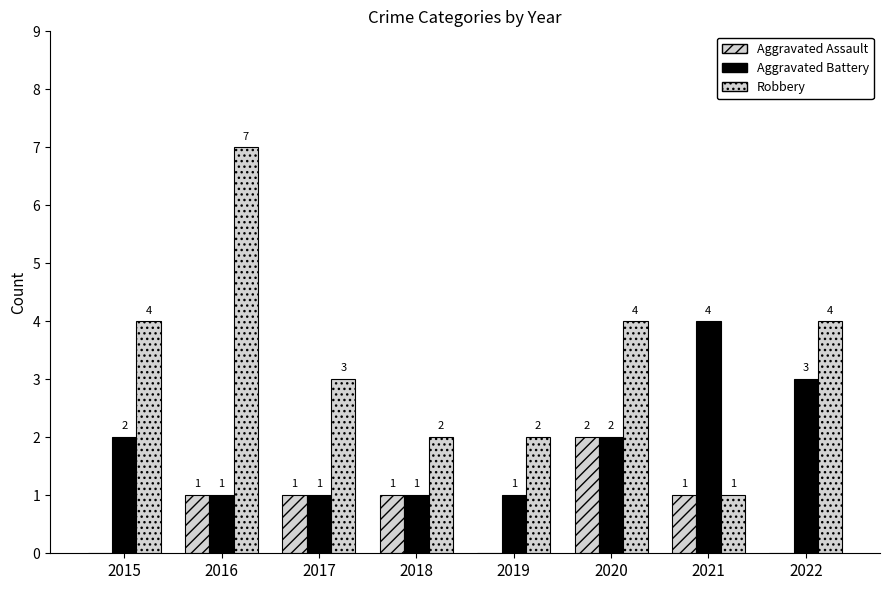

How many groups of bars are there?

8